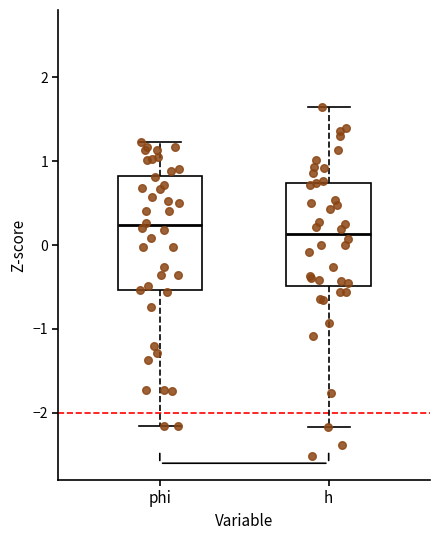

Where is the upper edge of the box for phi on the y-axis? The values are not printed on the chart, so give them approximately, as read against the axis.

0.8